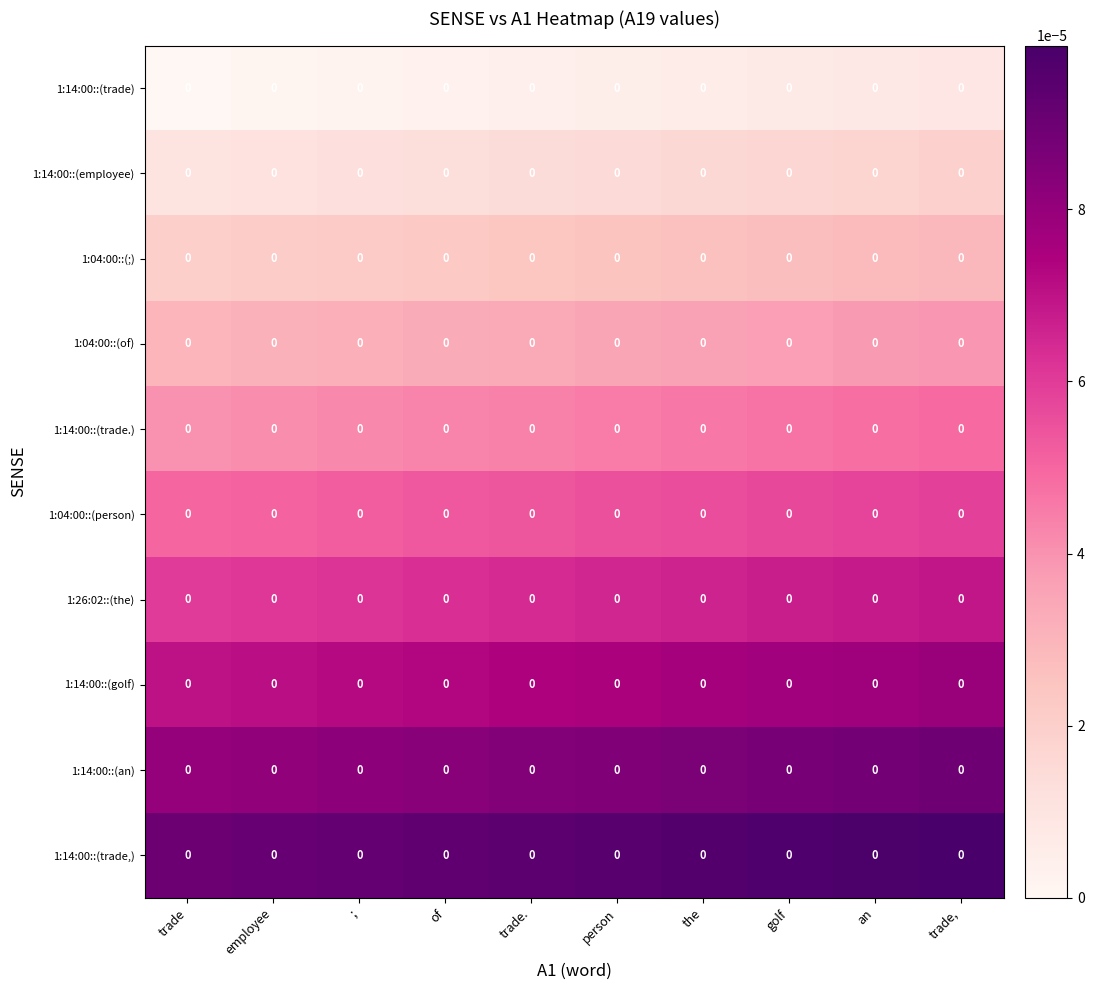

The value of 1:04:00::(;) at ; is 0.0. True or false?

False